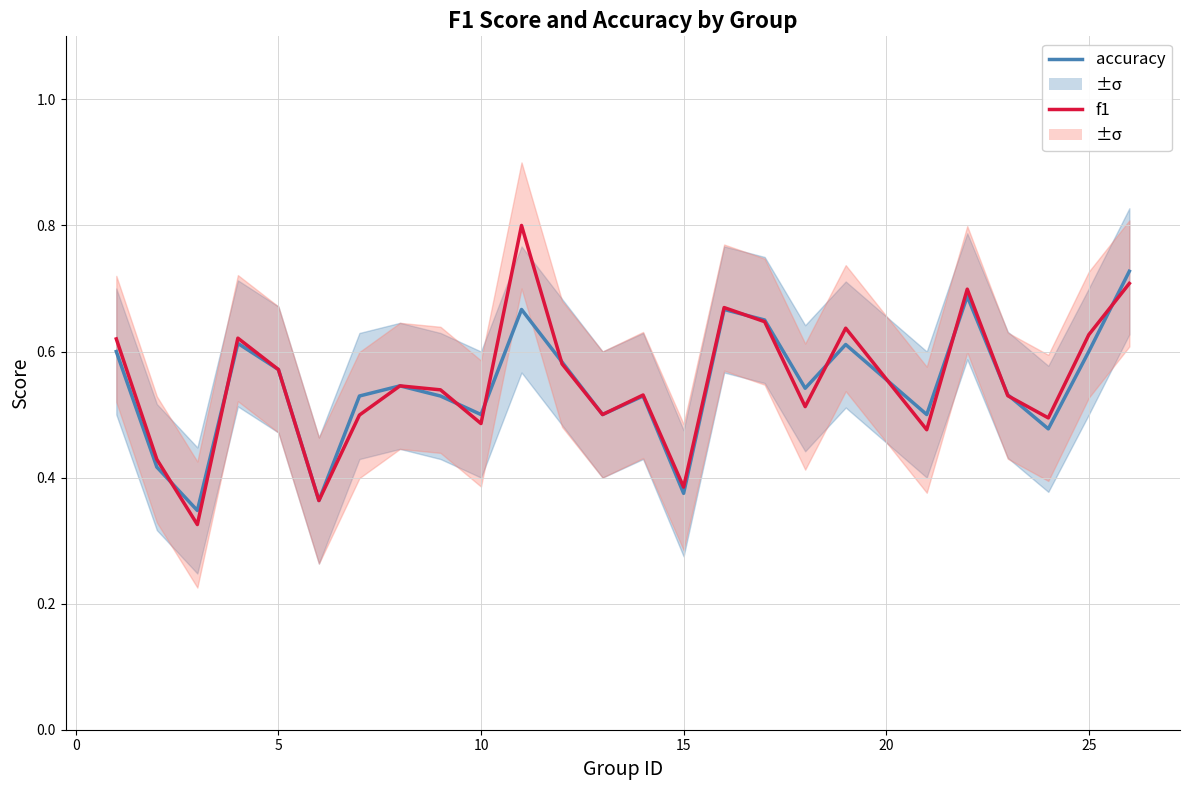

True or false: accuracy and f1 intersect in this chart.

True